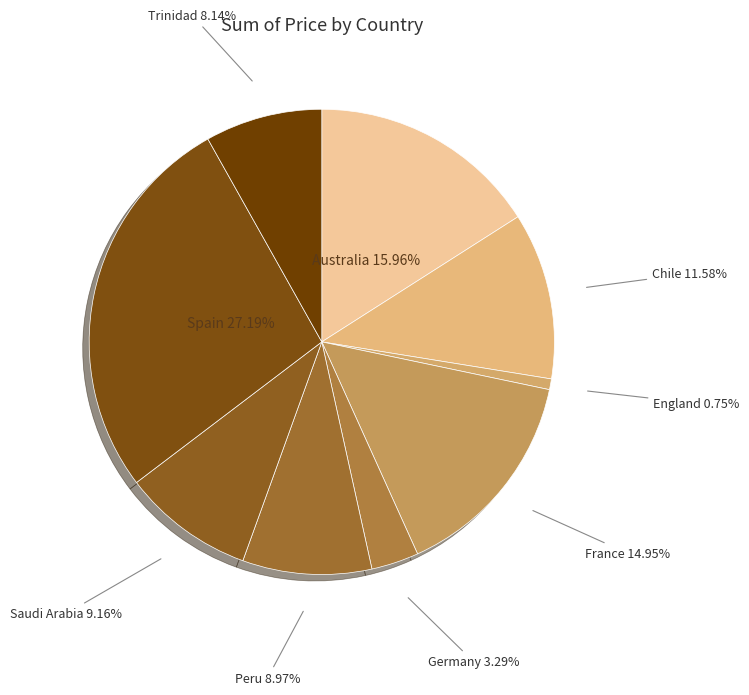

How many slices are in this pie chart?

9